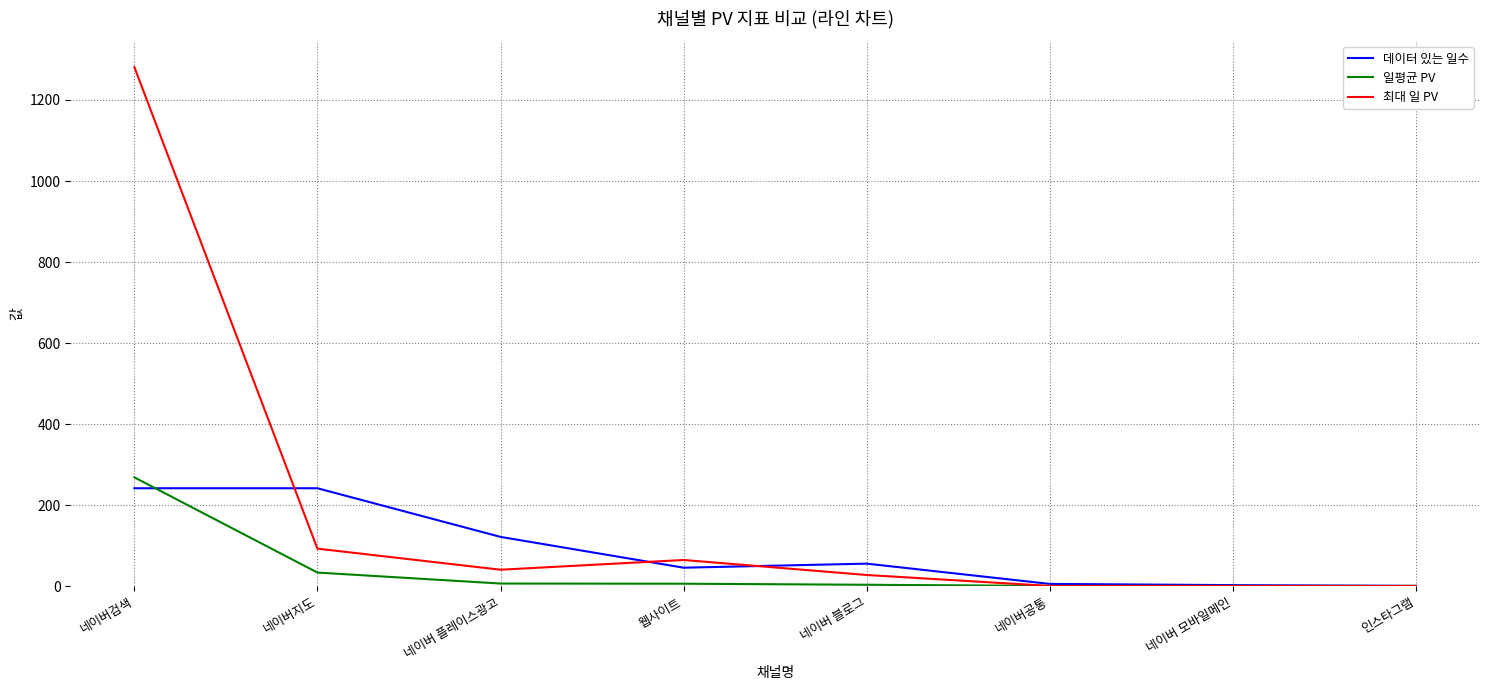

What is the maximum value for 최대 일 PV?

1281.0